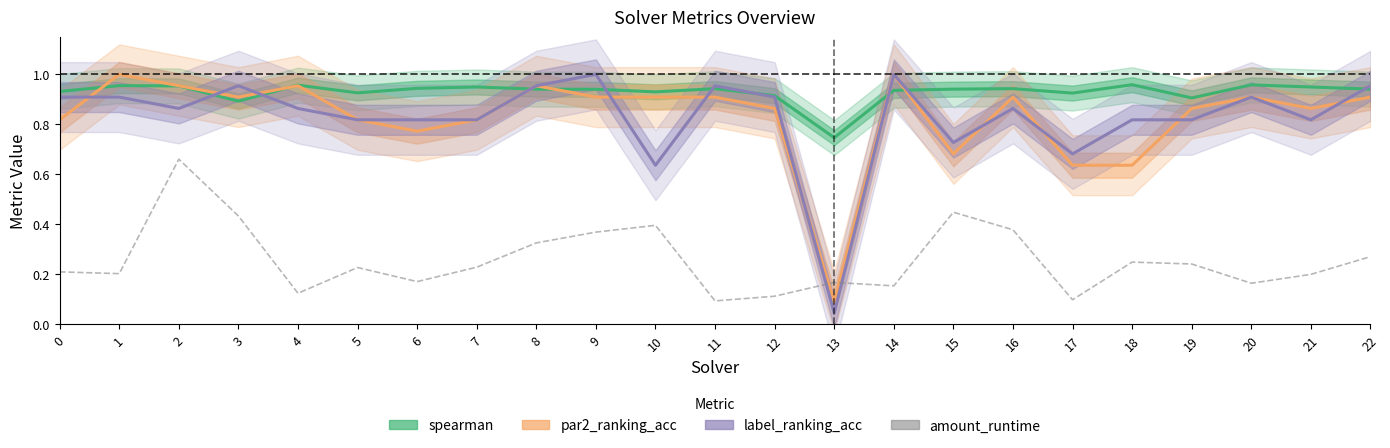

True or false: label_ranking_acc has more than 2 points higher than both neighbors.

True